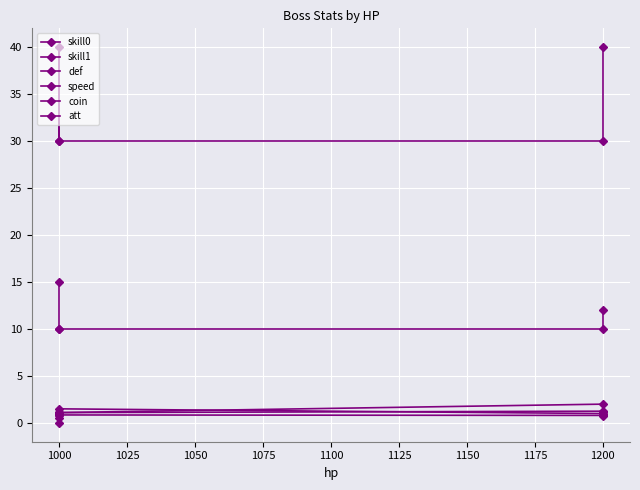

Rank the series at 1200 from lowest to highest value.

speed, coin, skill0, skill1, def, att